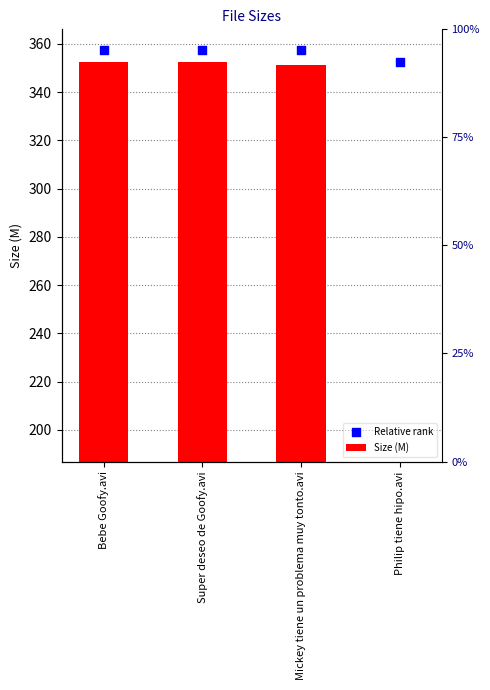

At how many categories does at least one series exceed 42?

4